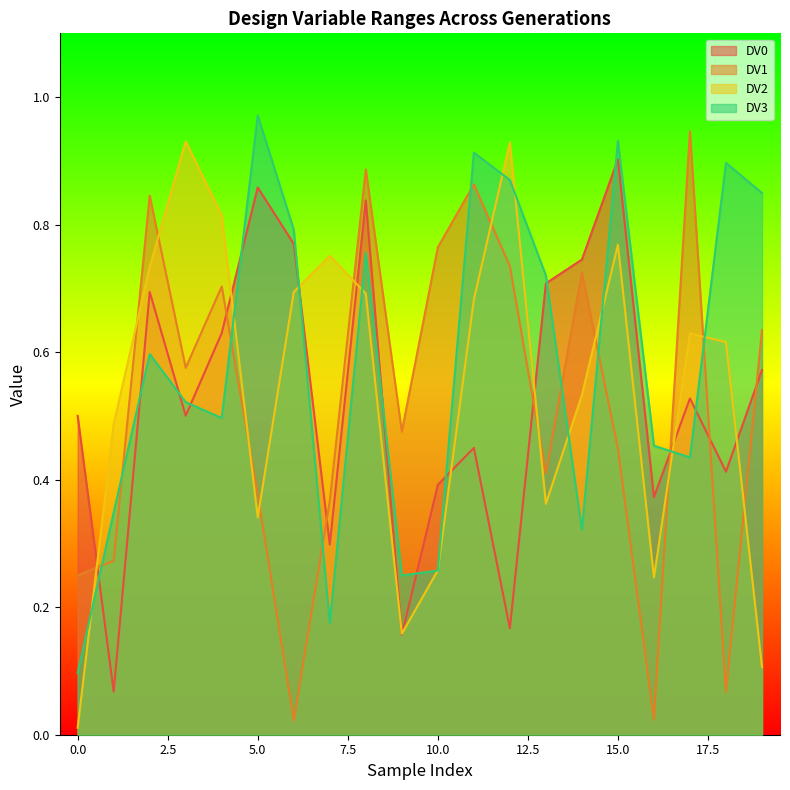

True or false: DV3 has more than 0 interior local peaks.

True